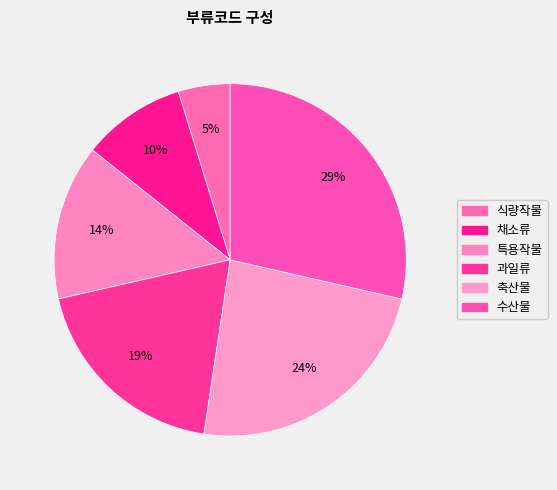

How many slices are in this pie chart?

6